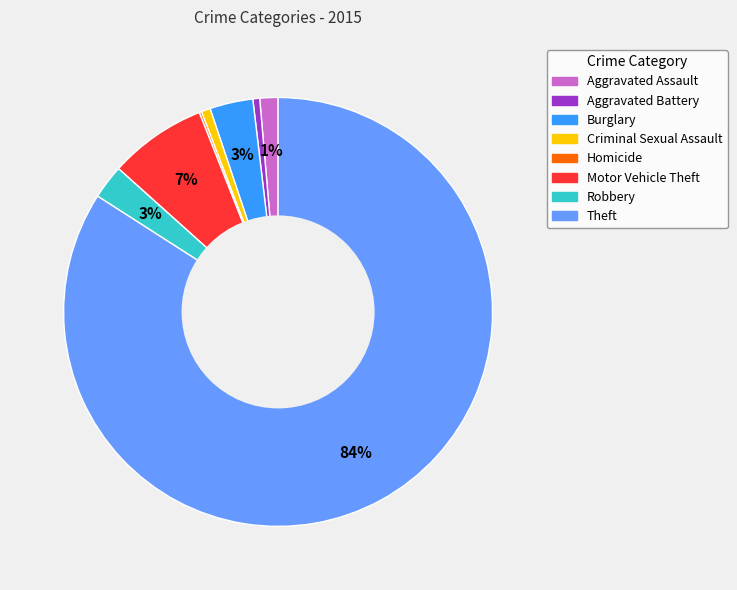

Do Criminal Sexual Assault and Aggravated Assault together represent more than half of the pie?

No